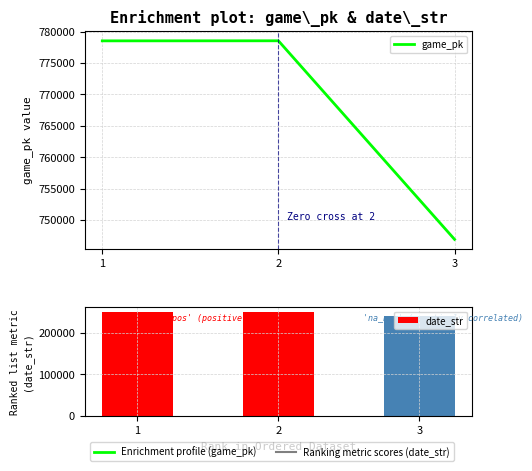

At 3, list the series in order from largest to smallest.

game_pk, date_str